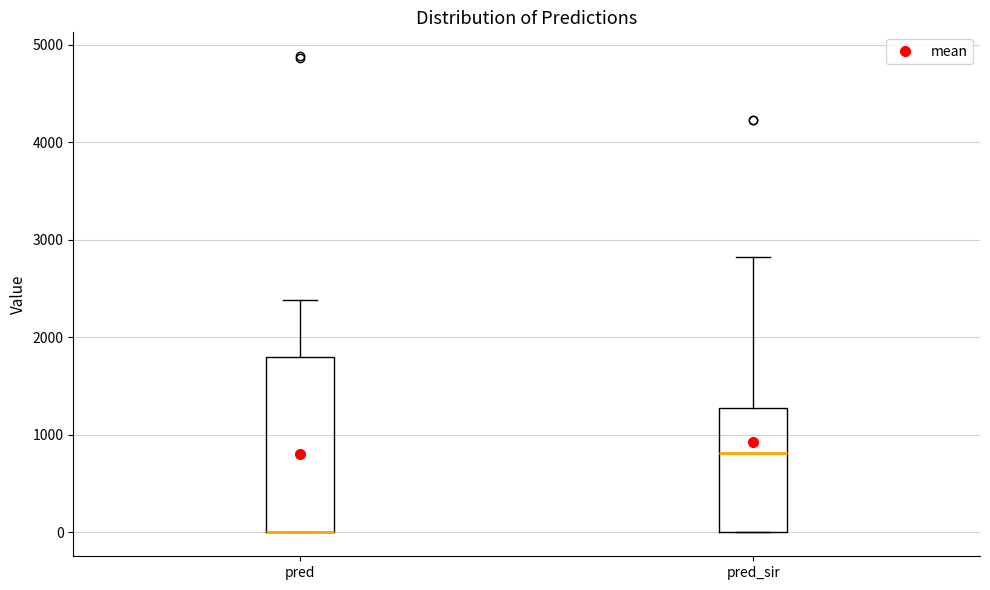

Reading left to right, read every box against the y-axis: the position of its median line, the range the box covers, and the ends of its whiskers. The values are not printed on the chart, so give them approximately, as read against the axis.

pred: median 0 (drawn on the box's lower edge), box 0 to 1800, whiskers 0 to 2400
pred_sir: median 800, box 0 to 1300, whiskers 0 to 2800